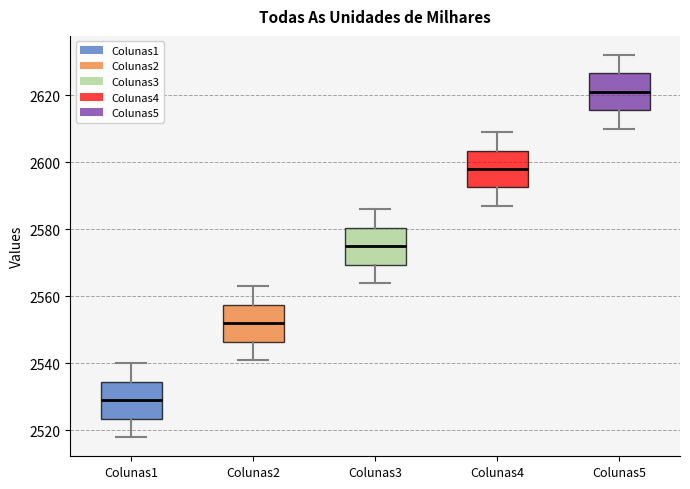

Reading left to right, transcribe this box plot: for each box, give where its median line is, the range the box spans, and where its two whiskers end, as read against the y-axis. The values are not printed on the chart, so give them approximately, as read against the axis.

Colunas1: median 2530, box 2524 to 2534, whiskers 2518 to 2540
Colunas2: median 2552, box 2546 to 2558, whiskers 2542 to 2564
Colunas3: median 2576, box 2570 to 2580, whiskers 2564 to 2586
Colunas4: median 2598, box 2592 to 2604, whiskers 2588 to 2610
Colunas5: median 2622, box 2616 to 2626, whiskers 2610 to 2632